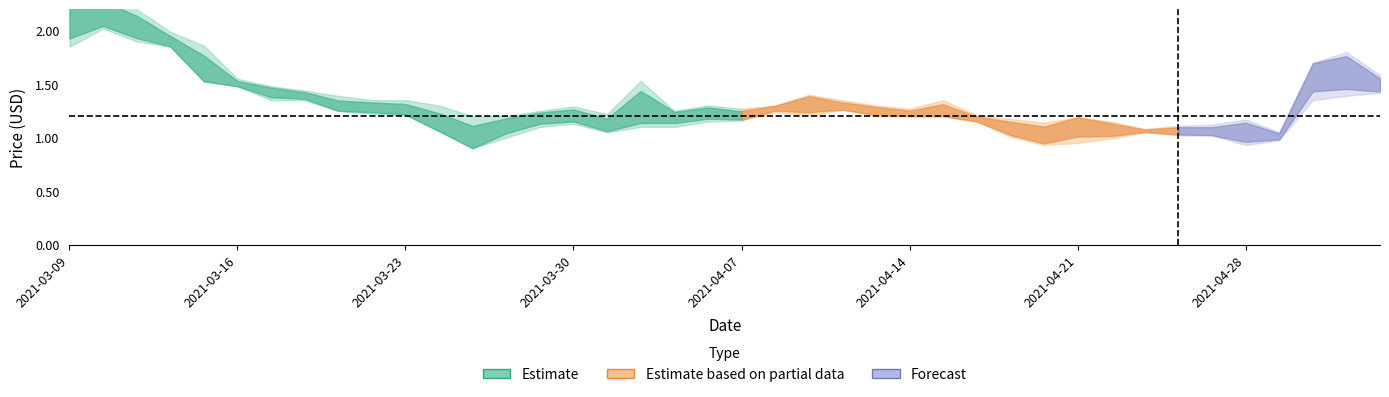

At which category is the sum across all series the highest?

2021-03-09